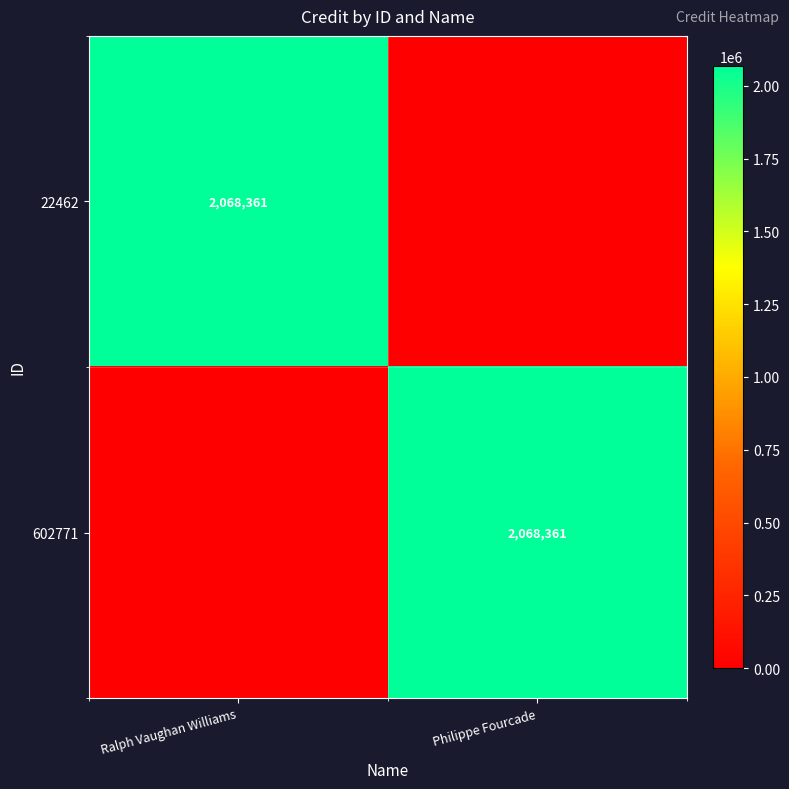

Is it true that 22462 equals 2830210 at Ralph Vaughan Williams?

False